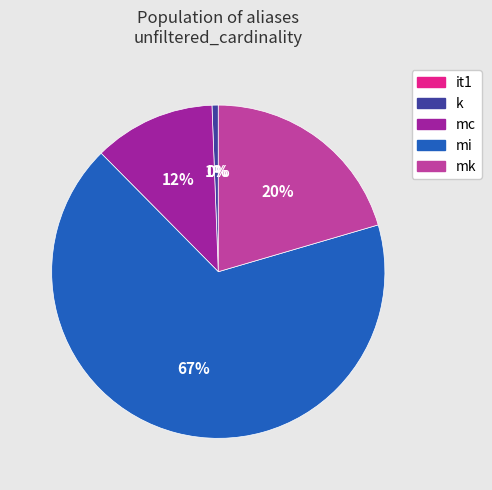

Combined, do mi and mk account for over 50%?

Yes